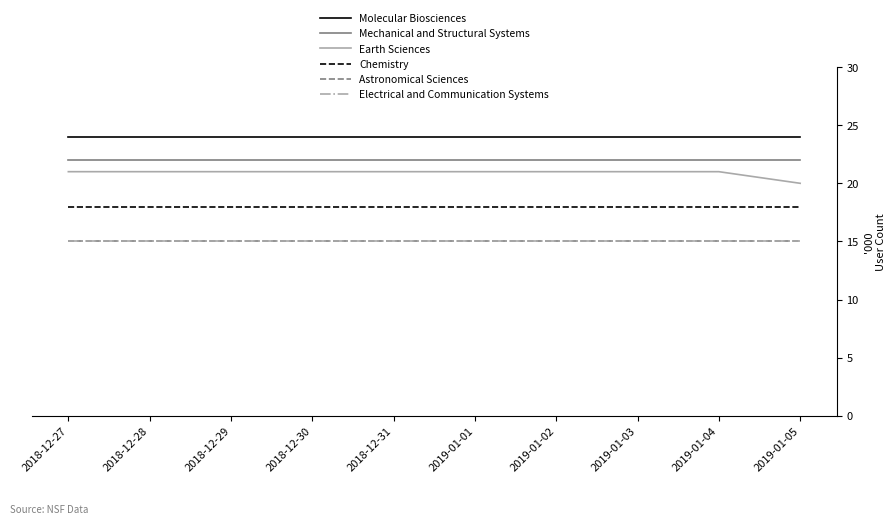

Which label corresponds to the smallest value in the chart?

2018-12-27